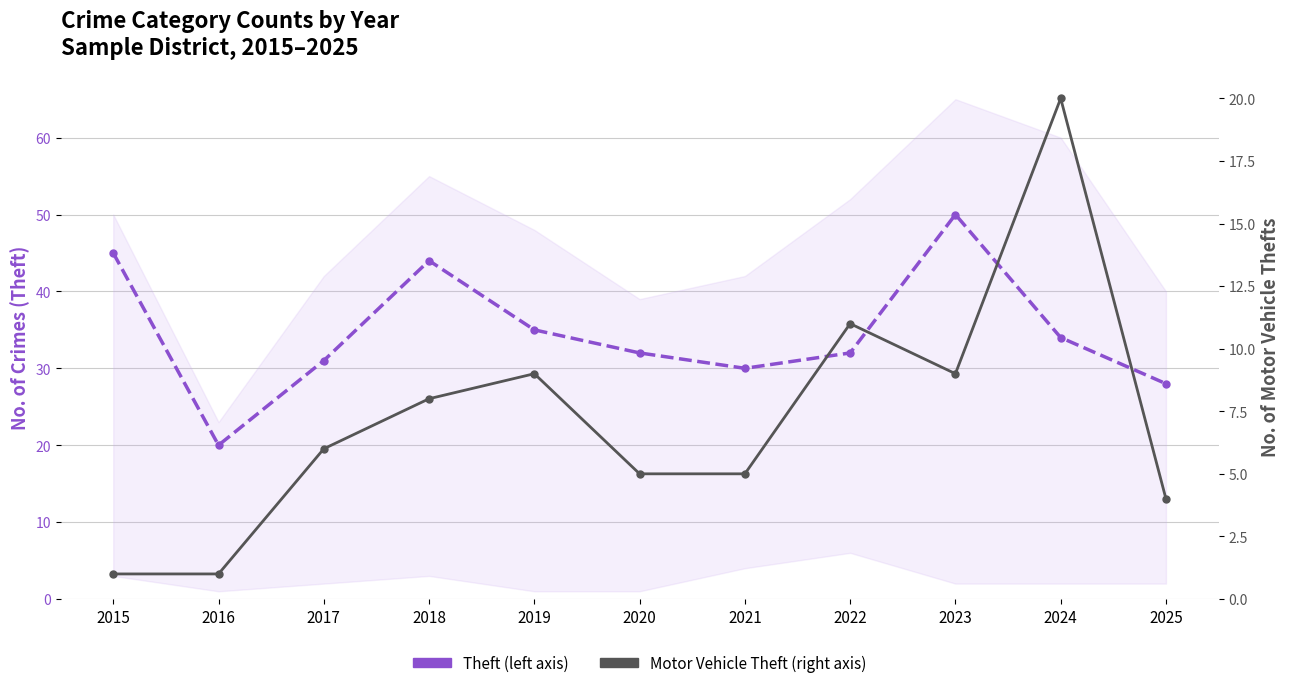

Rank the series at 2020 from highest to lowest value.

Theft, Motor Vehicle Theft